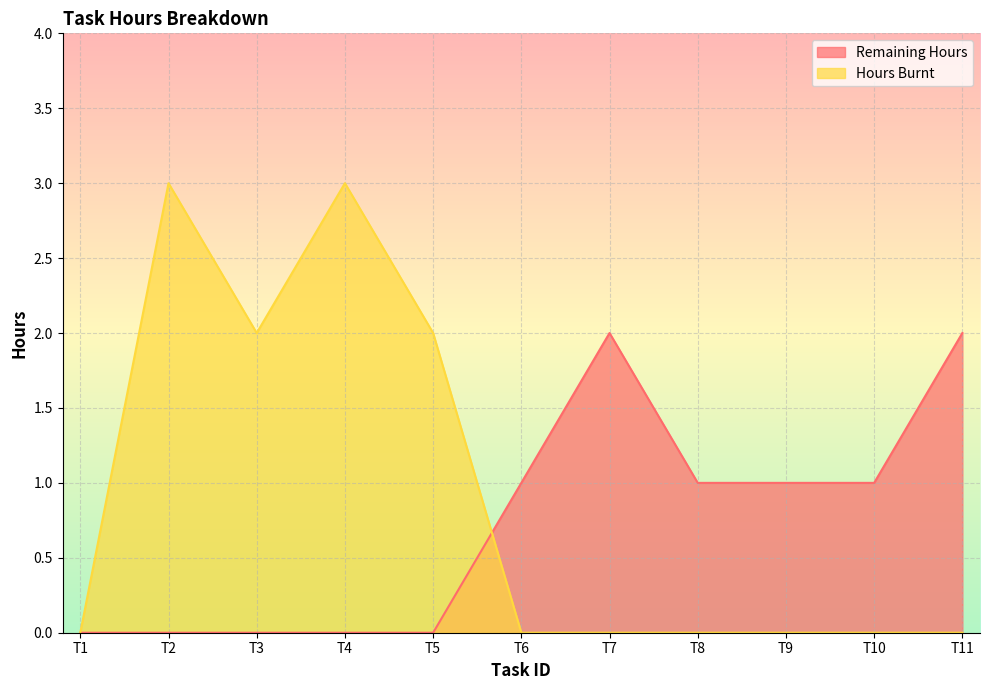

Reading right to left, extract all data points from this chart.

Remaining Hours: T11=2	T10=1	T9=1	T8=1	T7=2	T6=1	T5=0	T4=0	T3=0	T2=0	T1=0
Hours Burnt: T11=0	T10=0	T9=0	T8=0	T7=0	T6=0	T5=2	T4=3	T3=2	T2=3	T1=0